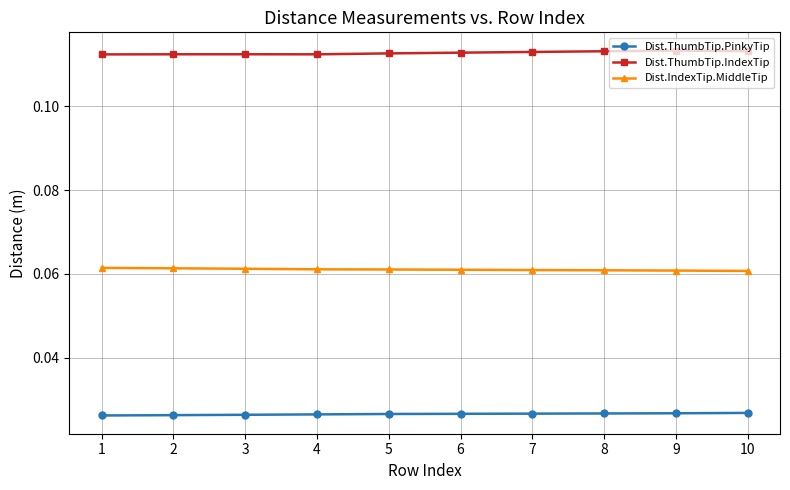

What is the sum of all Dist.ThumbTip.PinkyTip values?

0.3